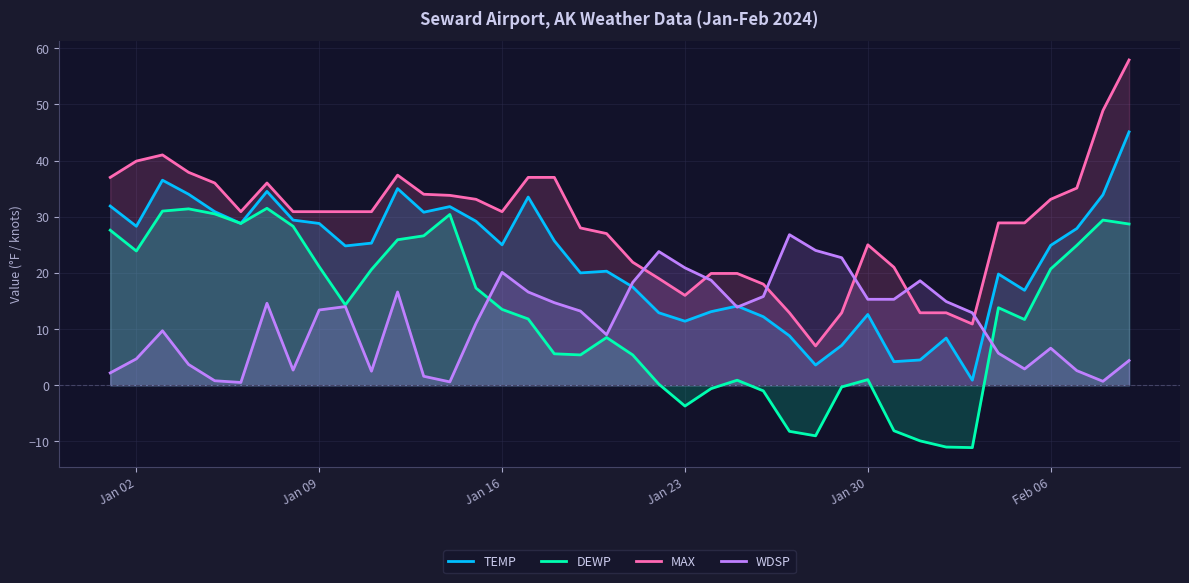

What is the lowest value of the DEWP series?

-11.1